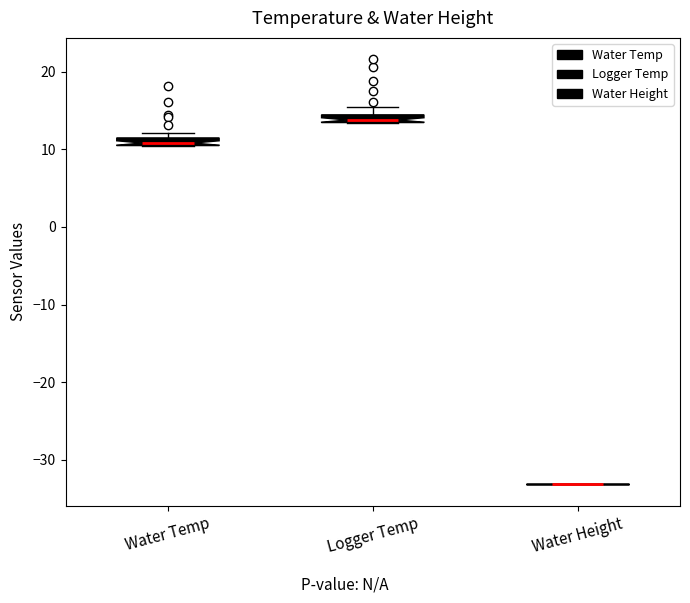

Where is the lower edge of the box for Water Temp on the y-axis? The values are not printed on the chart, so give them approximately, as read against the axis.

10